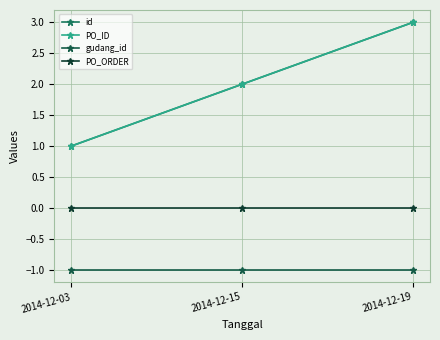

Is it true that gudang_id equals 0 at 2014-12-03?

False